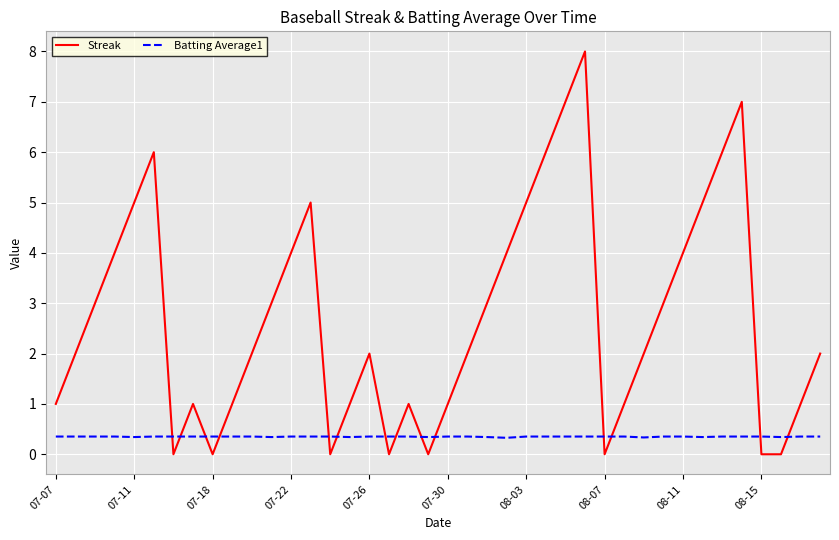

Which series ends up on top after the final intersection of Batting Average1 and Streak?

Streak